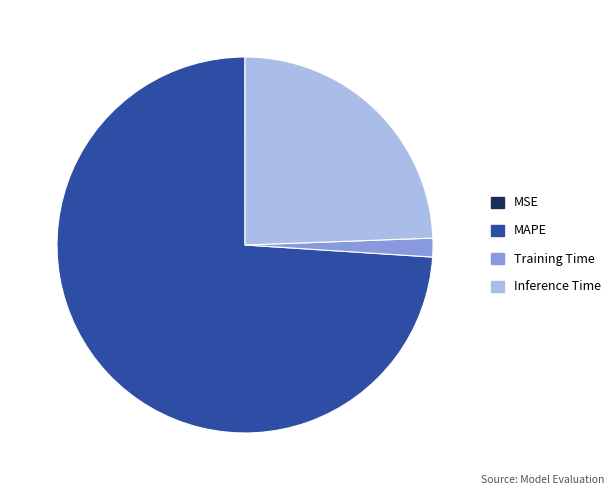

Is there any slice that represents more than half of the pie?

Yes